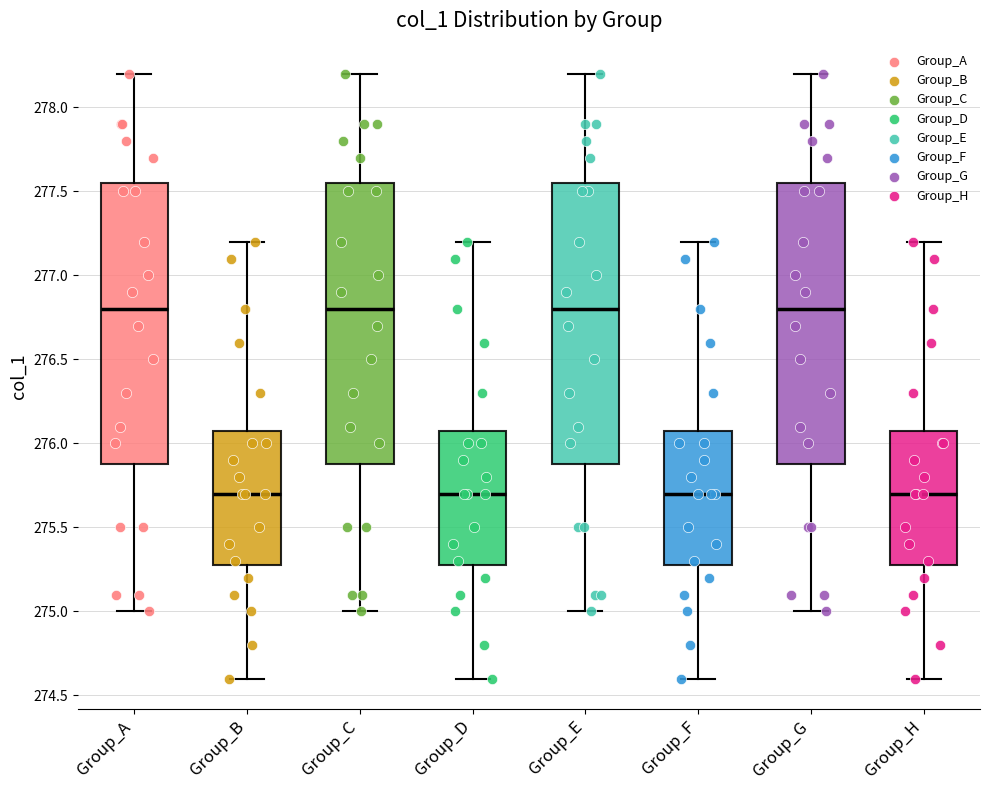

Reading left to right, read every box against the y-axis: the position of its median line, the range the box covers, and the ends of its whiskers. The values are not printed on the chart, so give them approximately, as read against the axis.

Group_A: median 276.80, box 275.90 to 277.55, whiskers 275.00 to 278.20
Group_B: median 275.70, box 275.30 to 276.10, whiskers 274.60 to 277.20
Group_C: median 276.80, box 275.90 to 277.55, whiskers 275.00 to 278.20
Group_D: median 275.70, box 275.30 to 276.10, whiskers 274.60 to 277.20
Group_E: median 276.80, box 275.90 to 277.55, whiskers 275.00 to 278.20
Group_F: median 275.70, box 275.30 to 276.10, whiskers 274.60 to 277.20
Group_G: median 276.80, box 275.90 to 277.55, whiskers 275.00 to 278.20
Group_H: median 275.70, box 275.30 to 276.10, whiskers 274.60 to 277.20